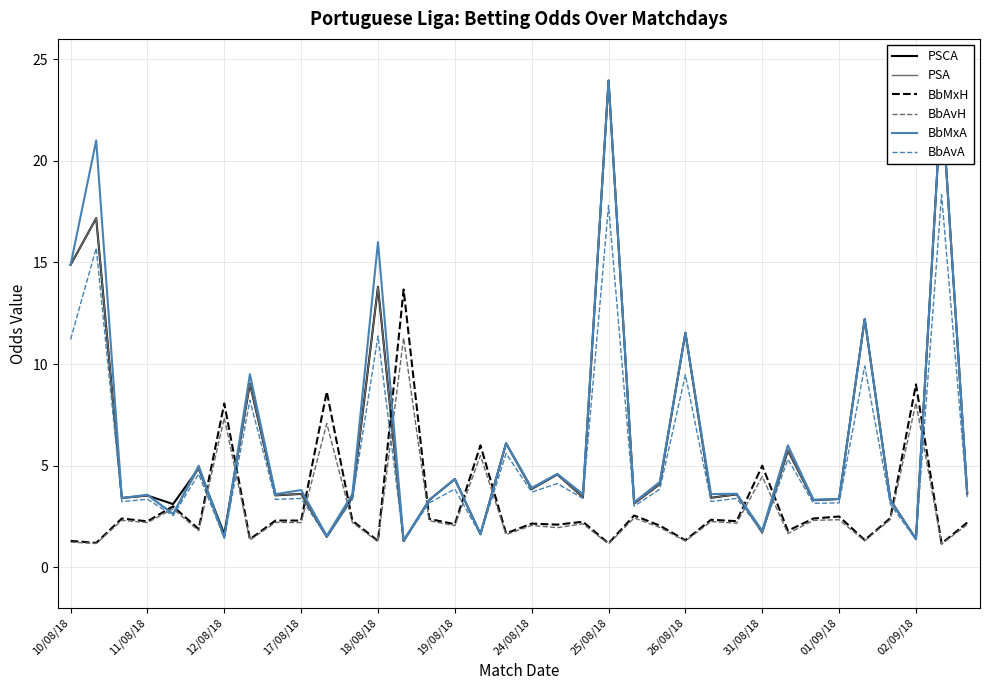

What is the smallest value displayed?

1.1